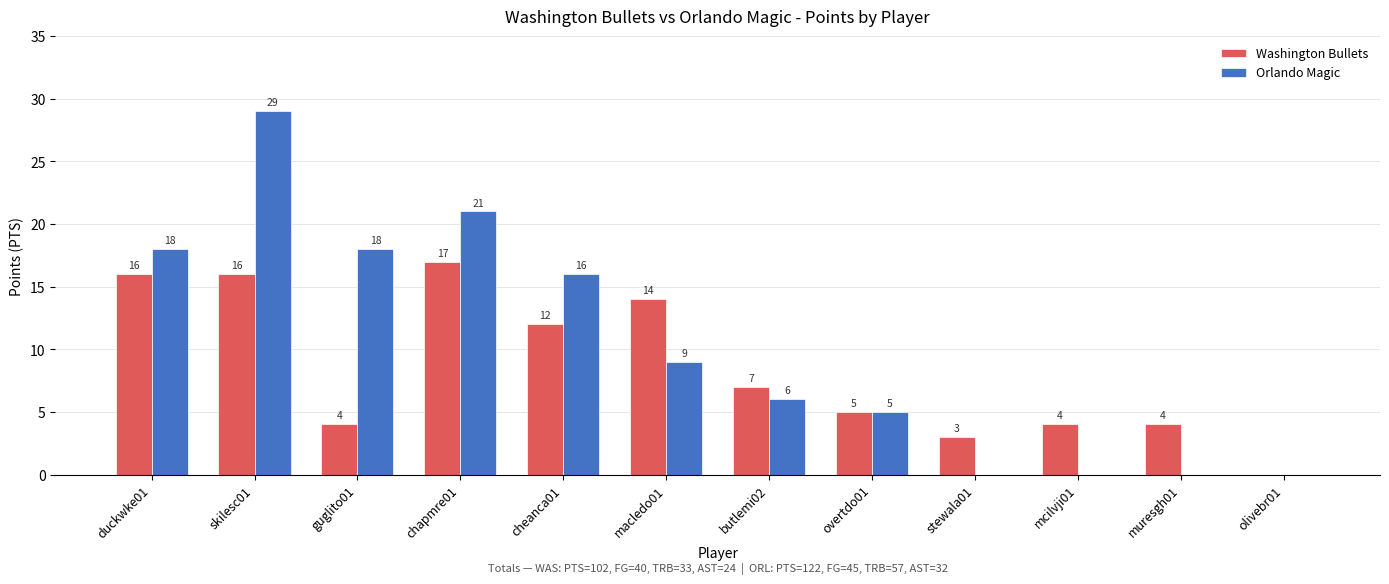

What is the total value across all series at chapmre01?

38